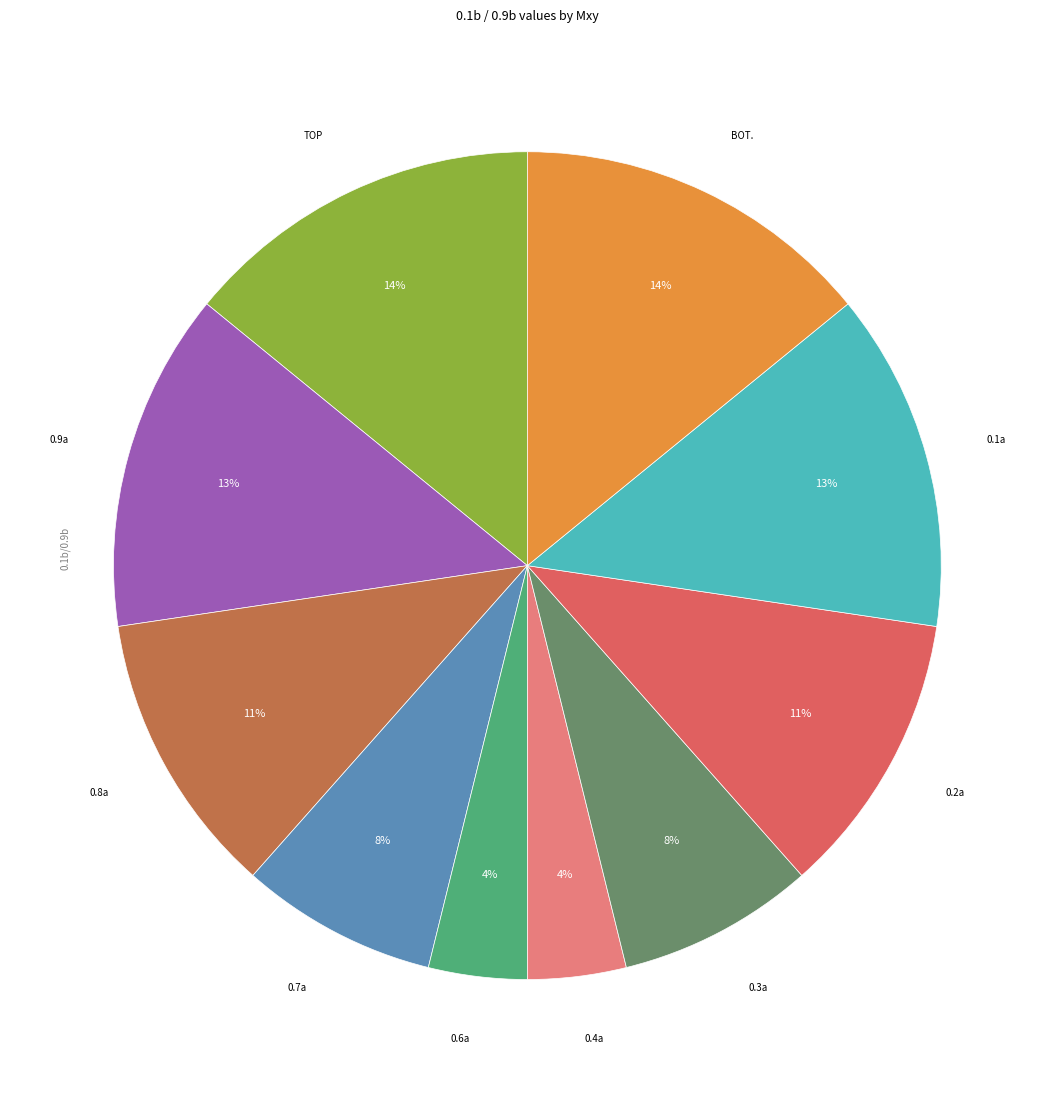

Is there a majority slice in this chart?

No